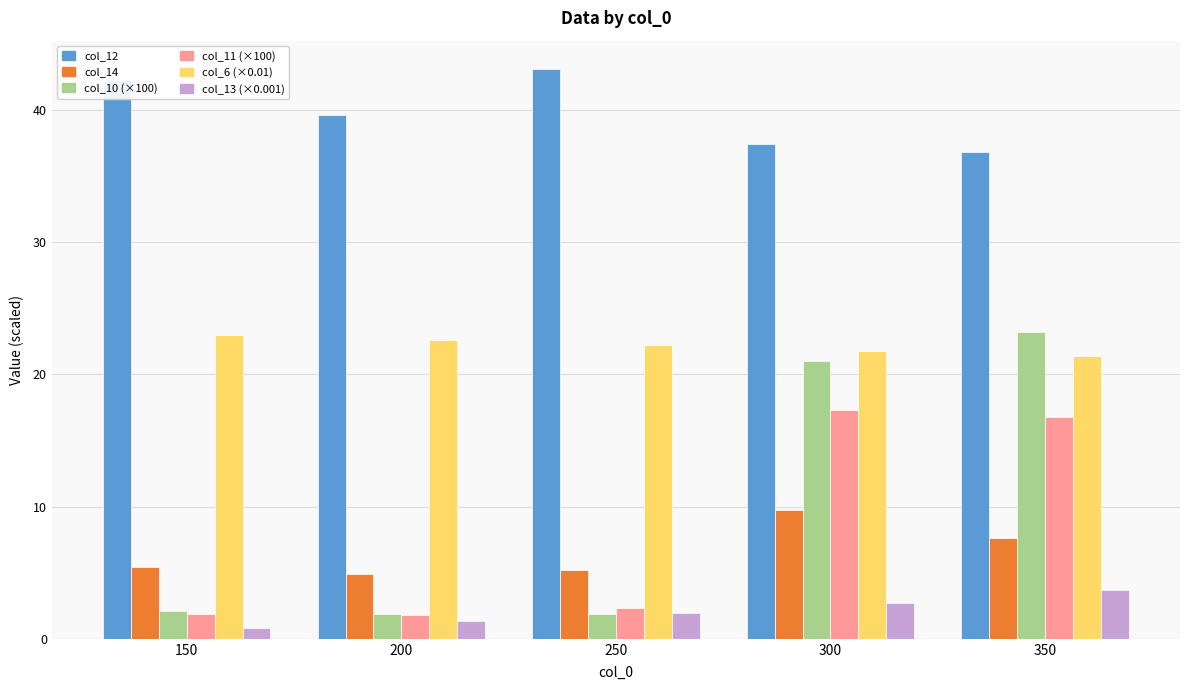

What is the sum of the col_14 values at 200 and 300?

14.7